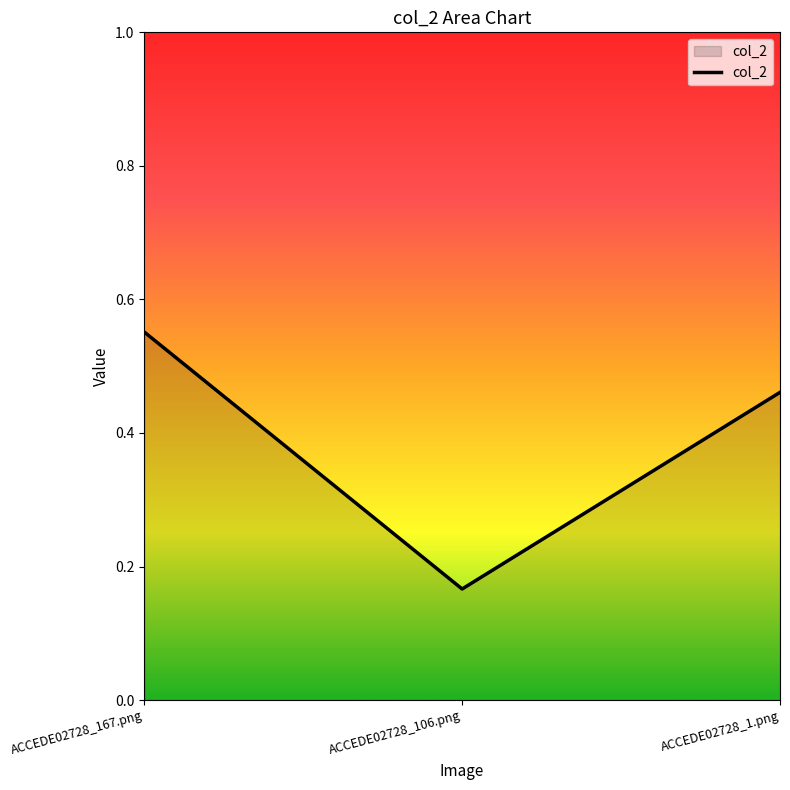

Rank the categories by value from lowest to highest.

ACCEDE02728_106.png, ACCEDE02728_1.png, ACCEDE02728_167.png